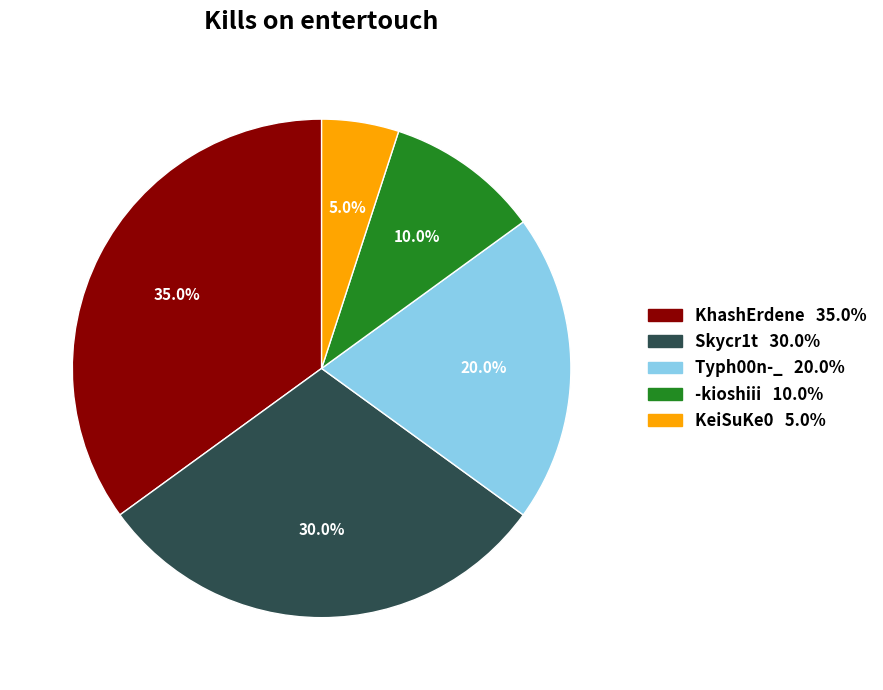

Is there a majority slice in this chart?

No